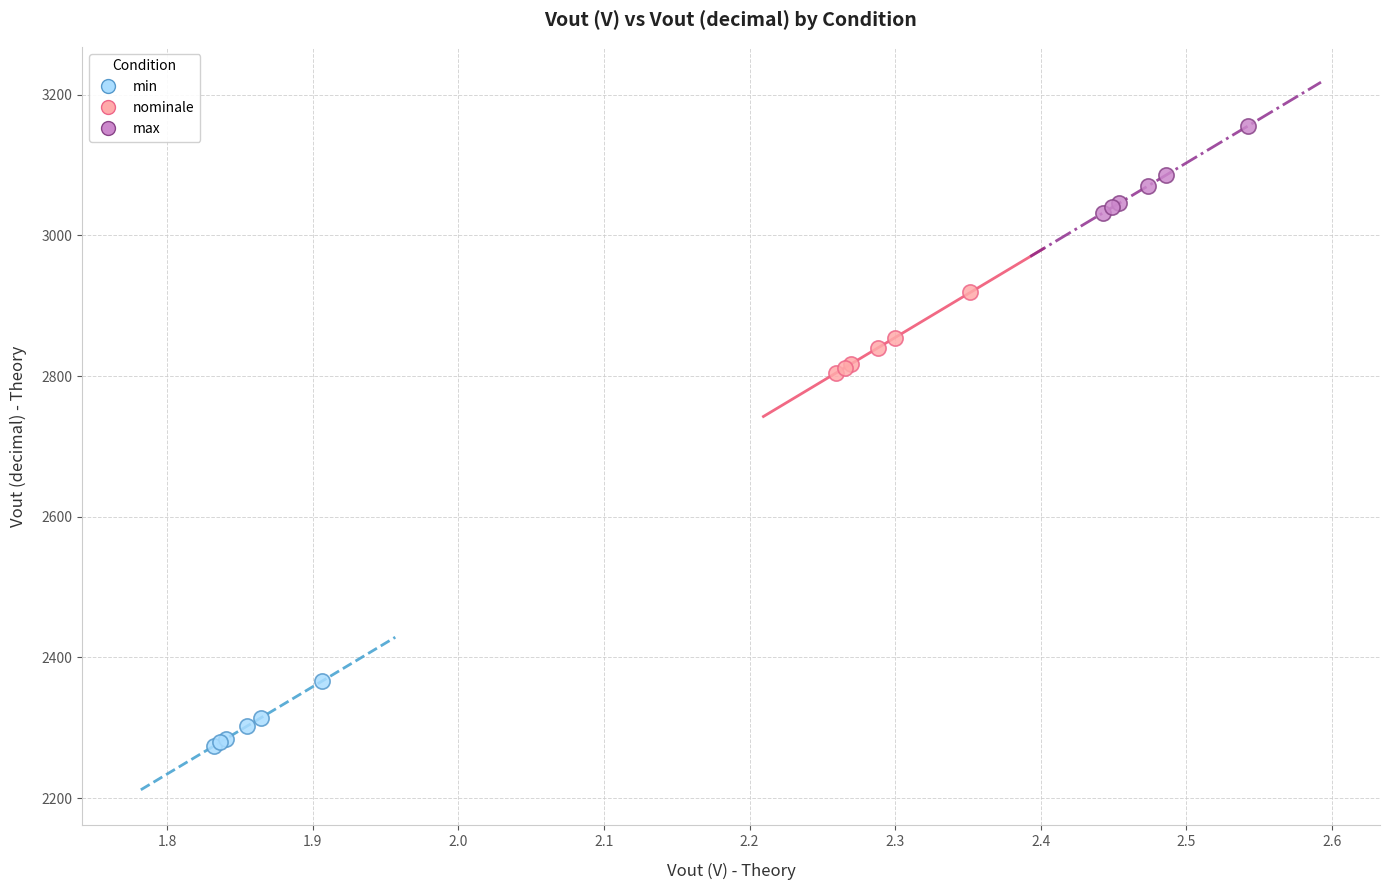

Which series contains the lowest Y value?

min